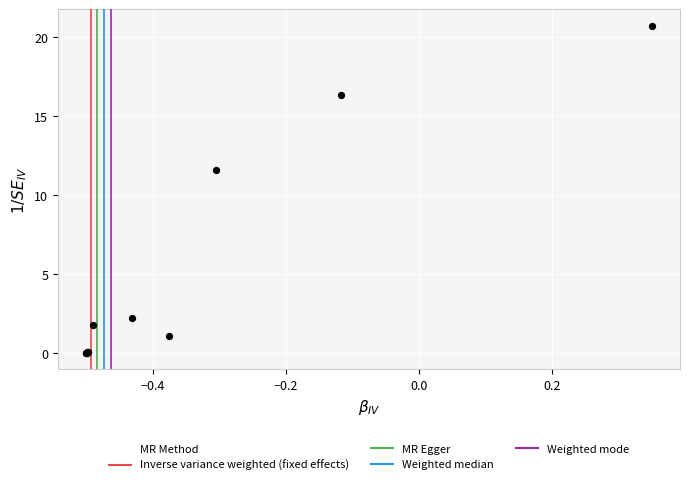

What Y value in the scatter plot is closest to 10?

11.6